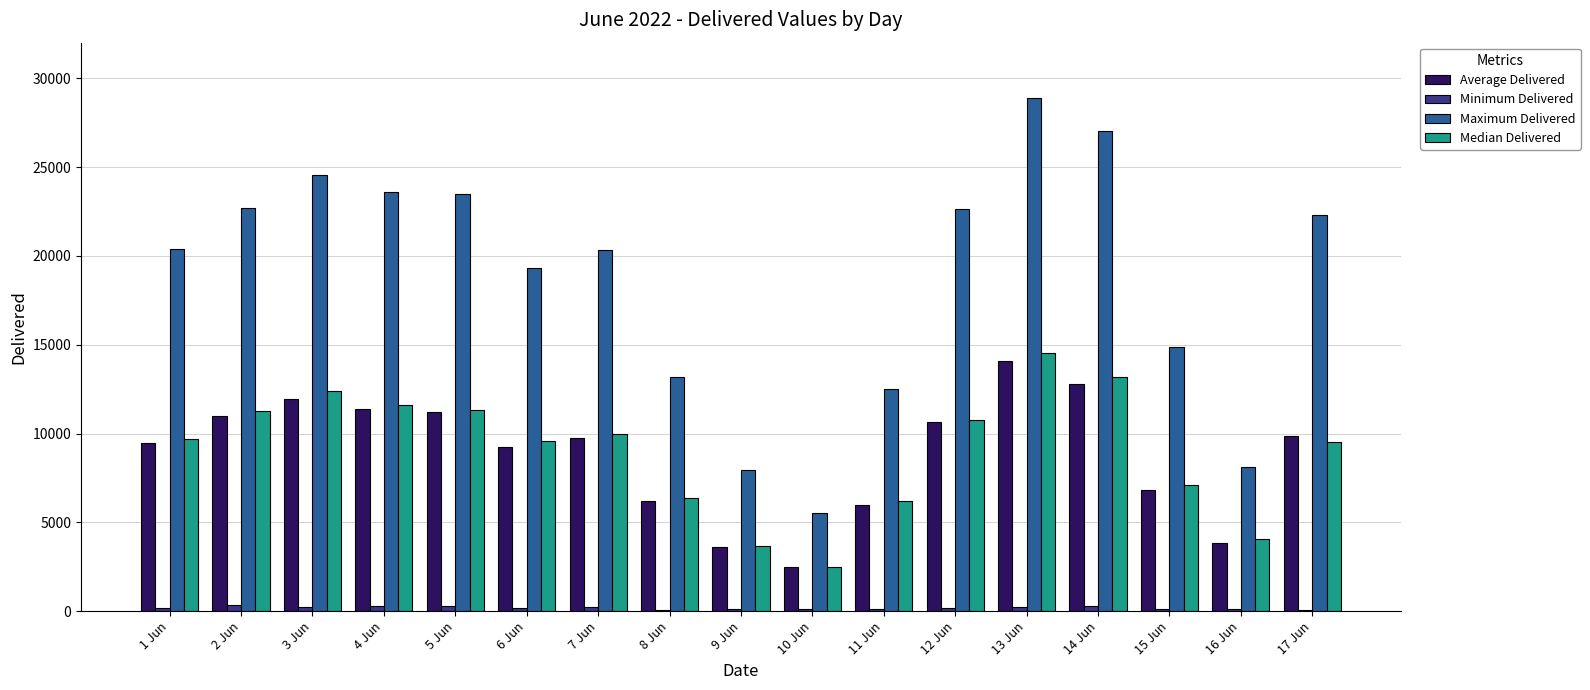

What is the sum of all Maximum Delivered values?

317369.1